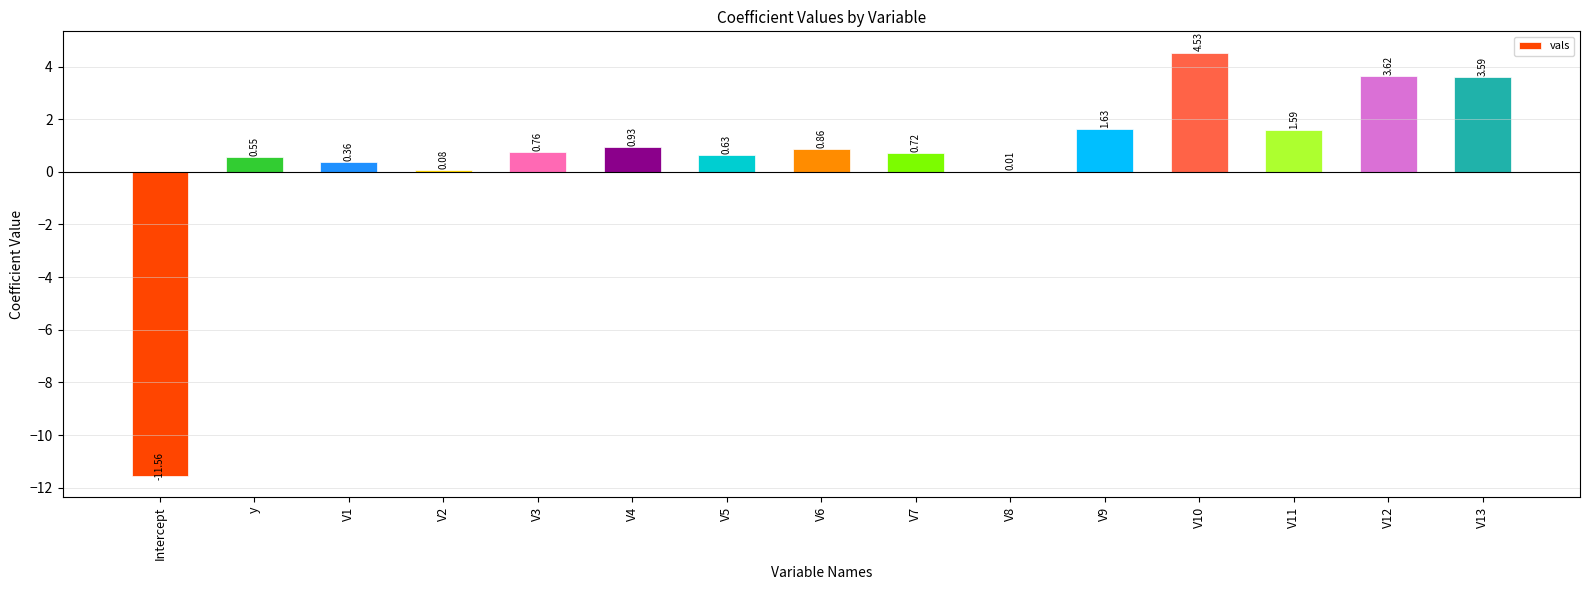

What is the ratio of the value at V11 to the value at V9?

1.0